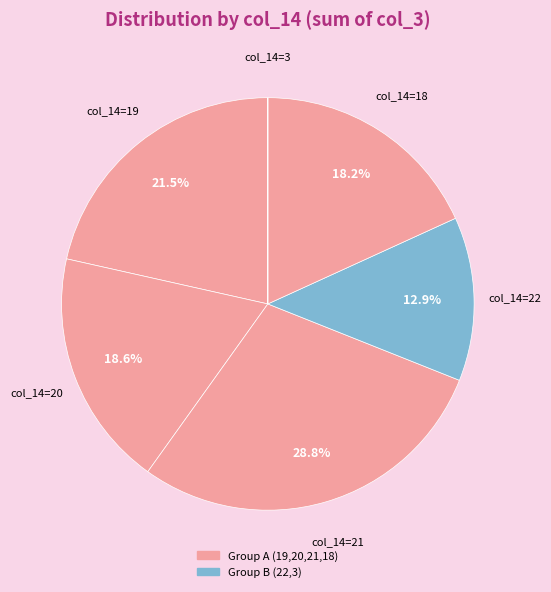

Count the number of slices in the pie.

6